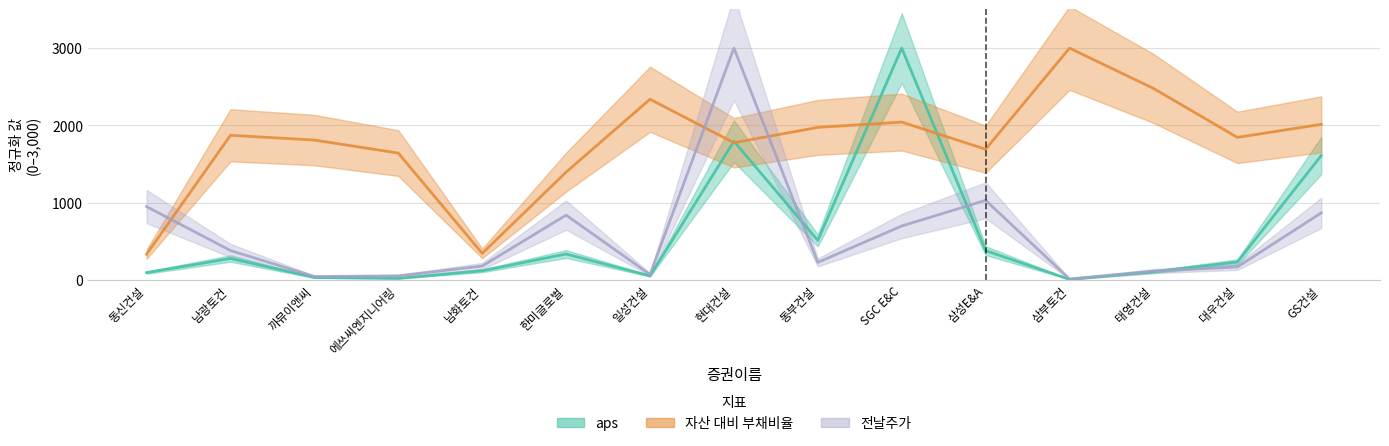

Rank the categories by 전날주가 value from lowest to highest.

삼부토건, 까뮤이앤씨, 에쓰씨엔지니어링, 일성건설, 태영건설, 대우건설, 남화토건, 동부건설, 남광토건, SGC E&C, 한미글로벌, GS건설, 동신건설, 삼성E&A, 현대건설